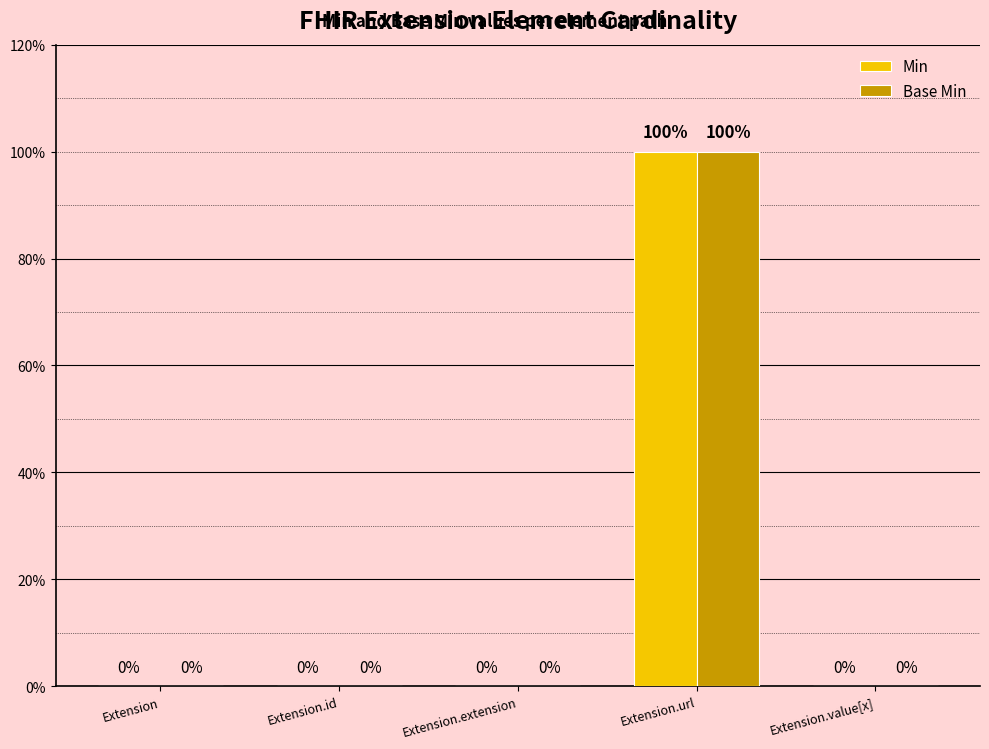

Are the bars grouped side by side (vs. stacked)?

Yes